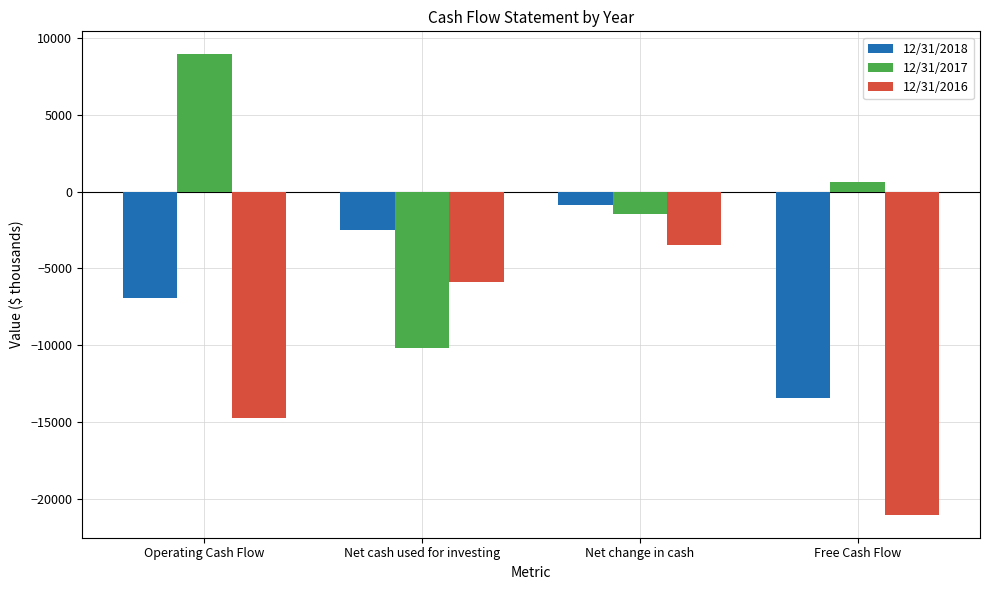

Which series has the largest range (max minus min)?

12/31/2017